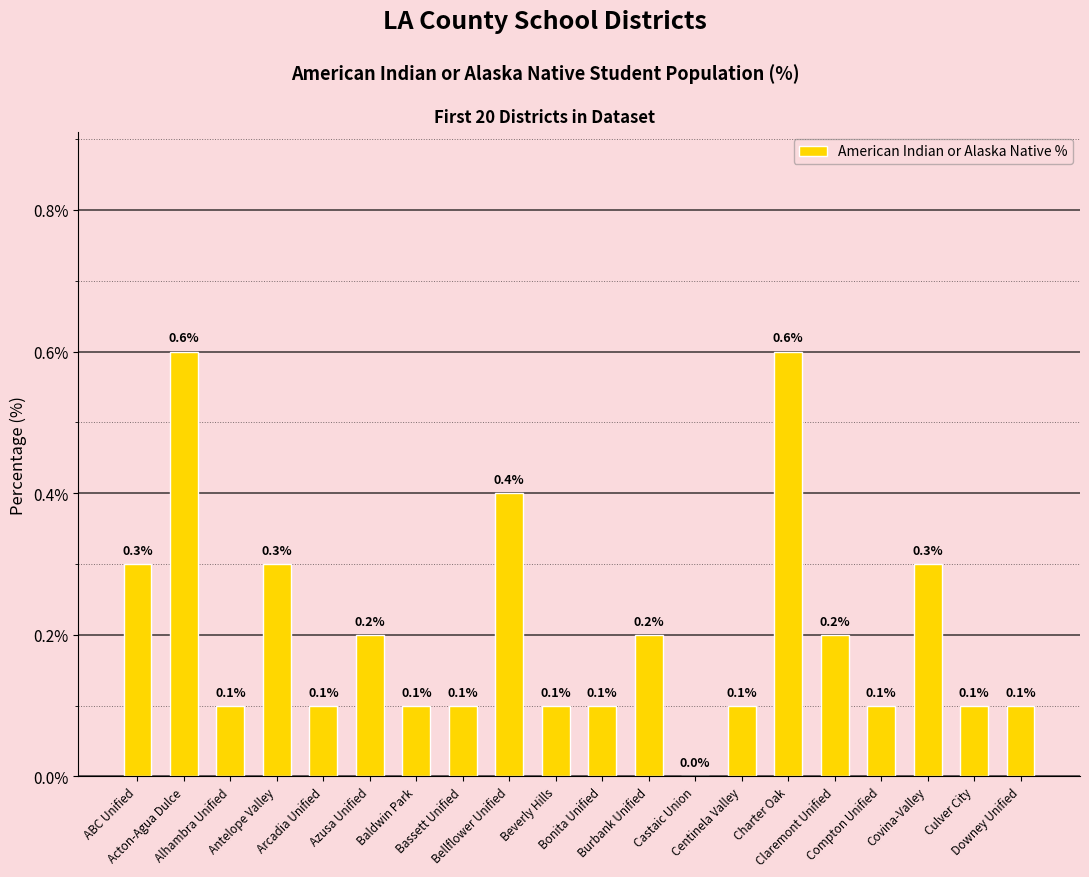

How many values are between 0 and 1?

20